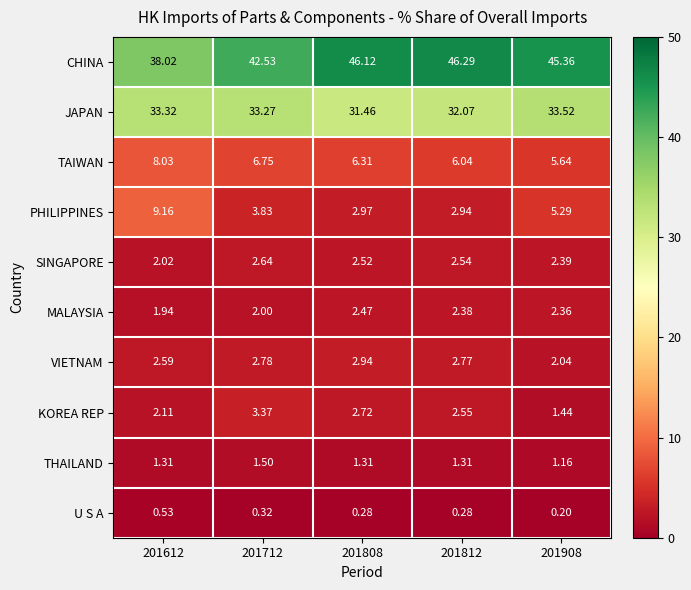

At how many categories does at least one series exceed 14?

5